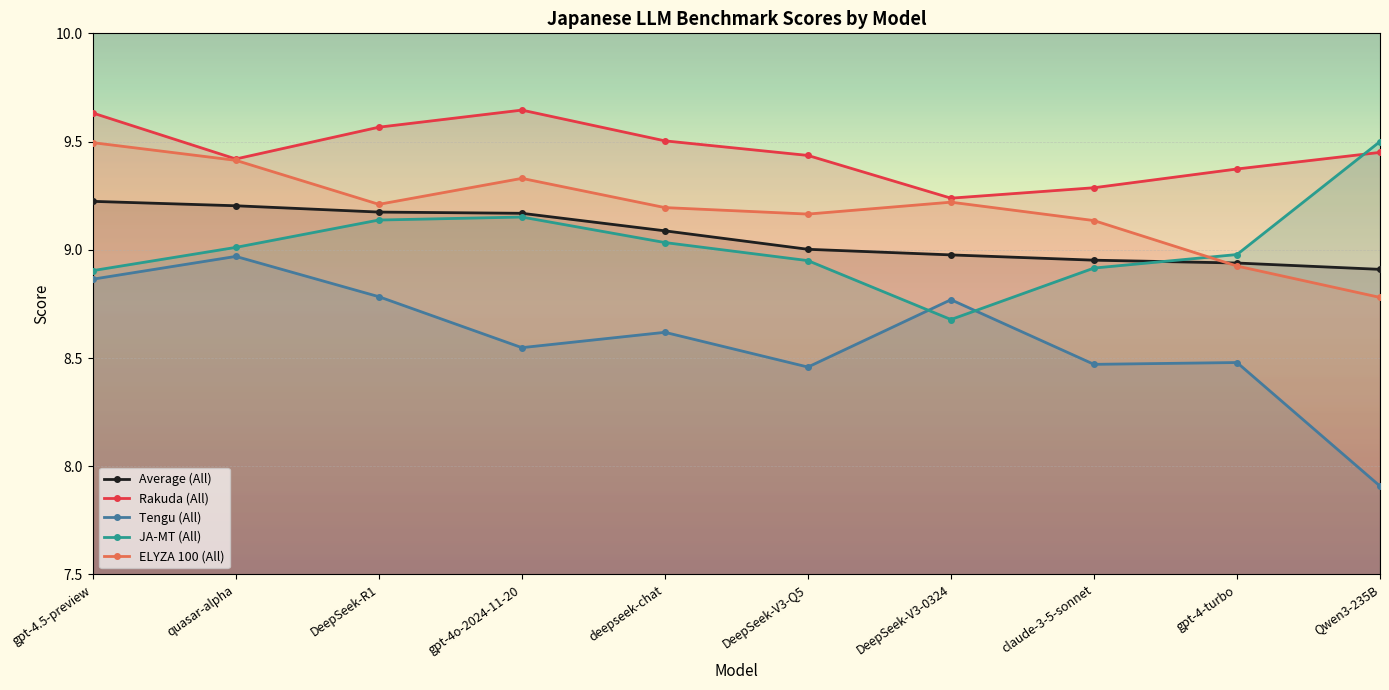

True or false: Tengu (All) and Average (All) cross at least once.

False